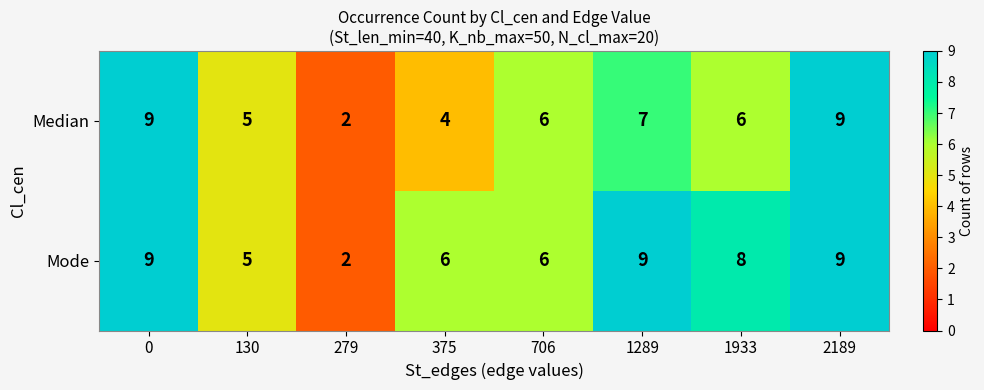

List the series in order of their overall mean, highest first.

Mode, Median